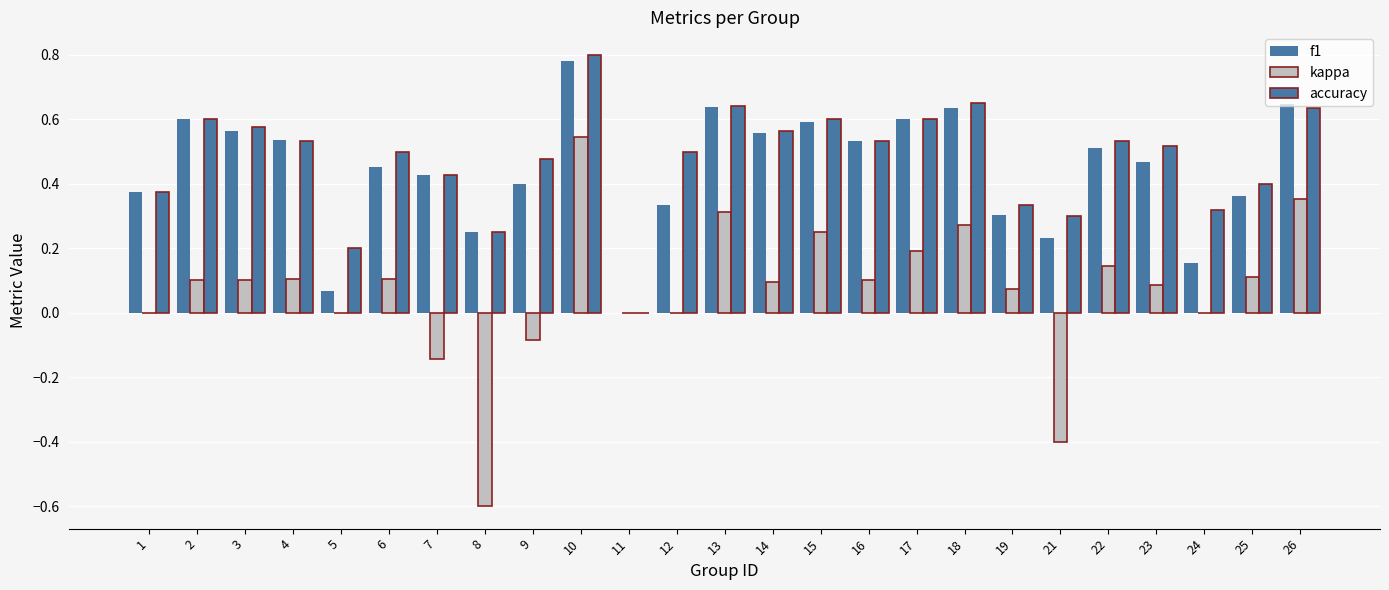

How many data points in accuracy are above 0?

24